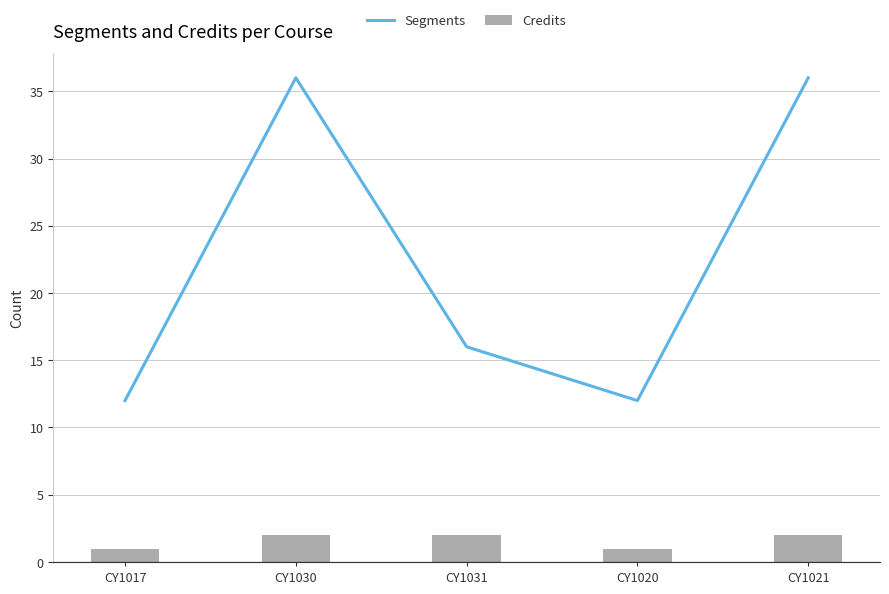

What is the label of the 4th bar from the left?

CY1020